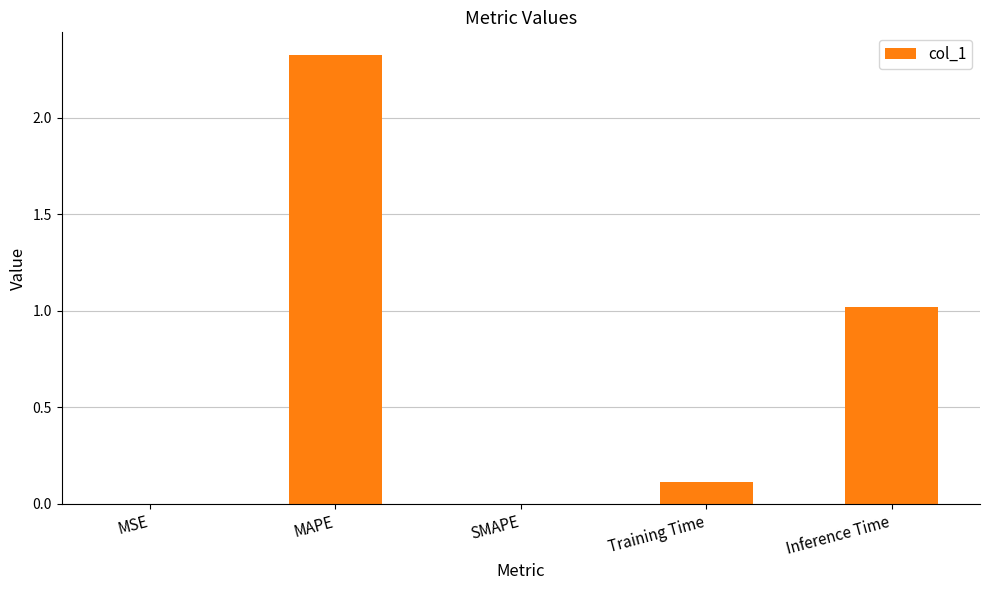

What is the change in value from MAPE to Inference Time?

-1.3